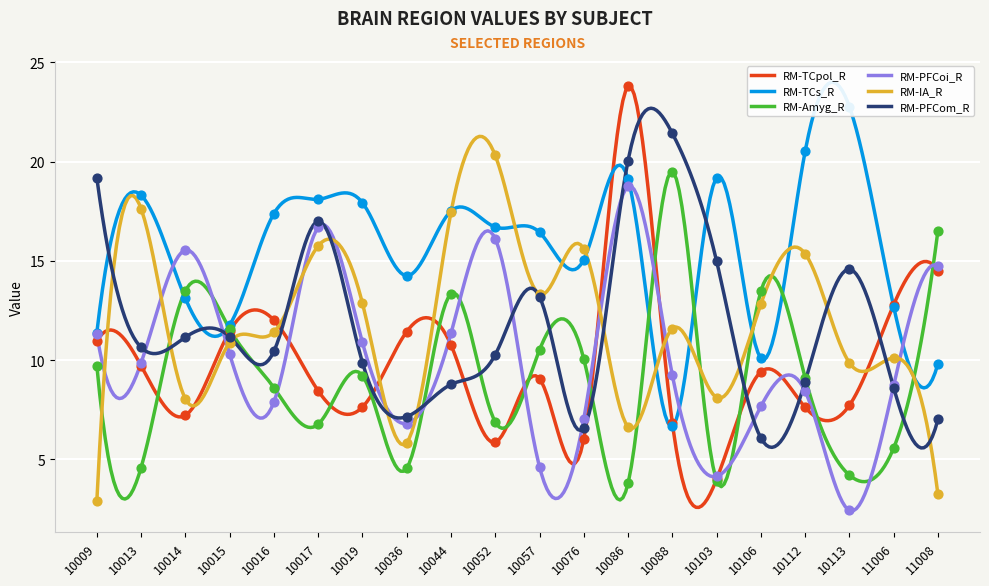

What is the total value across all series at 10016?

67.8